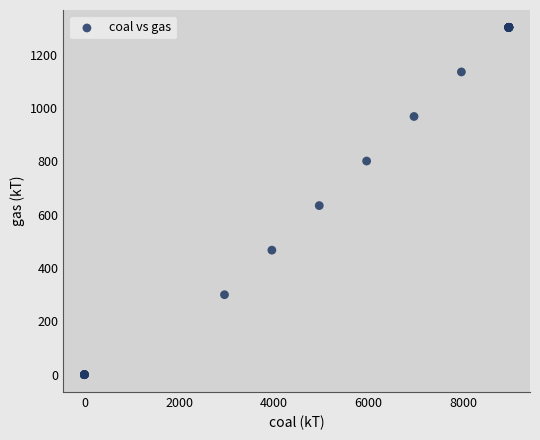

What Y value in the scatter plot is closest to 651?

634.4